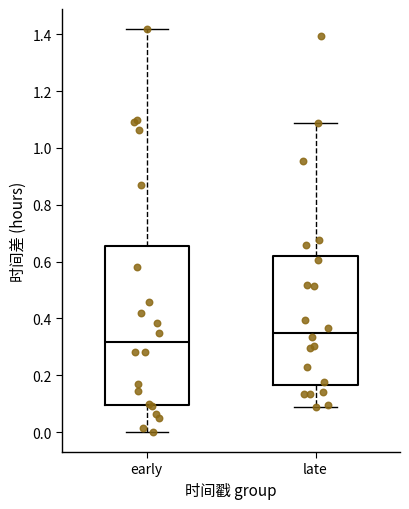

Which box is the tallest, from its lower edge to its upper edge?

early